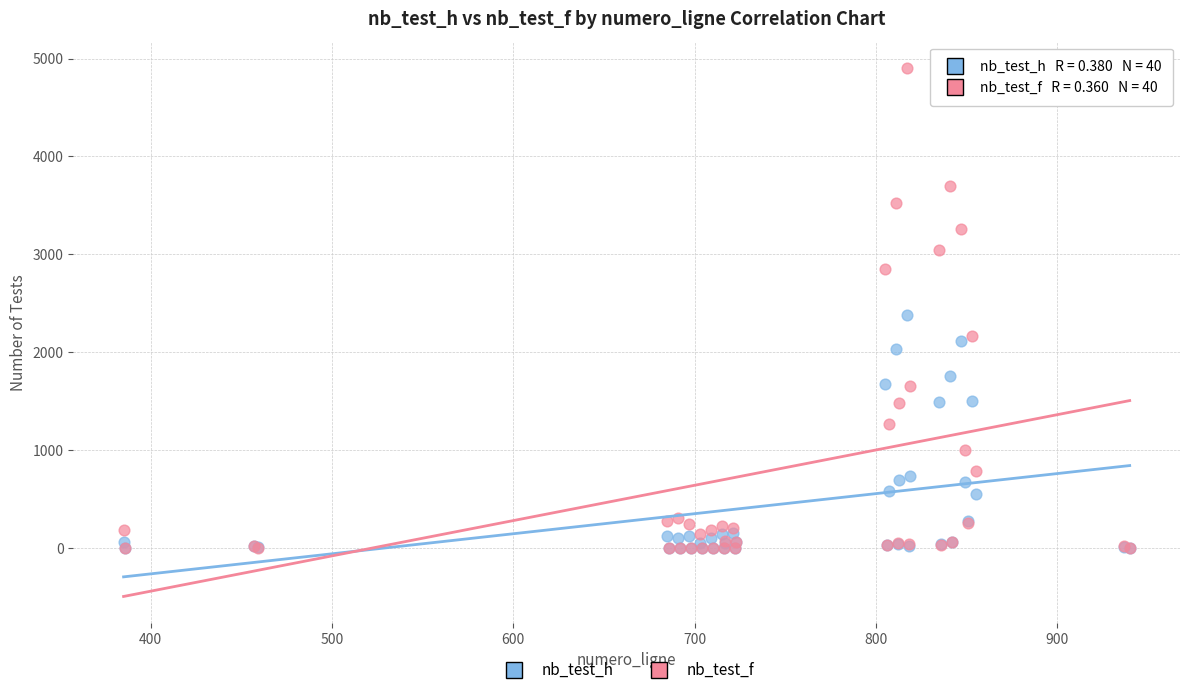

Across all series, what Y value is closest to 2451?

2386